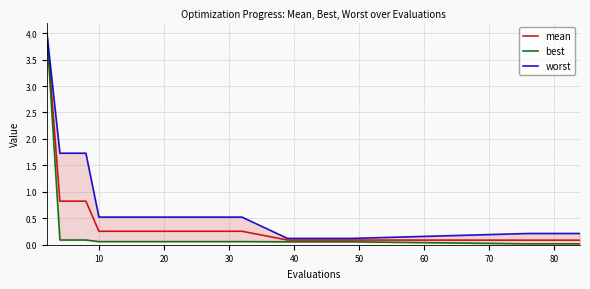

True or false: best and mean cross at least once.

False